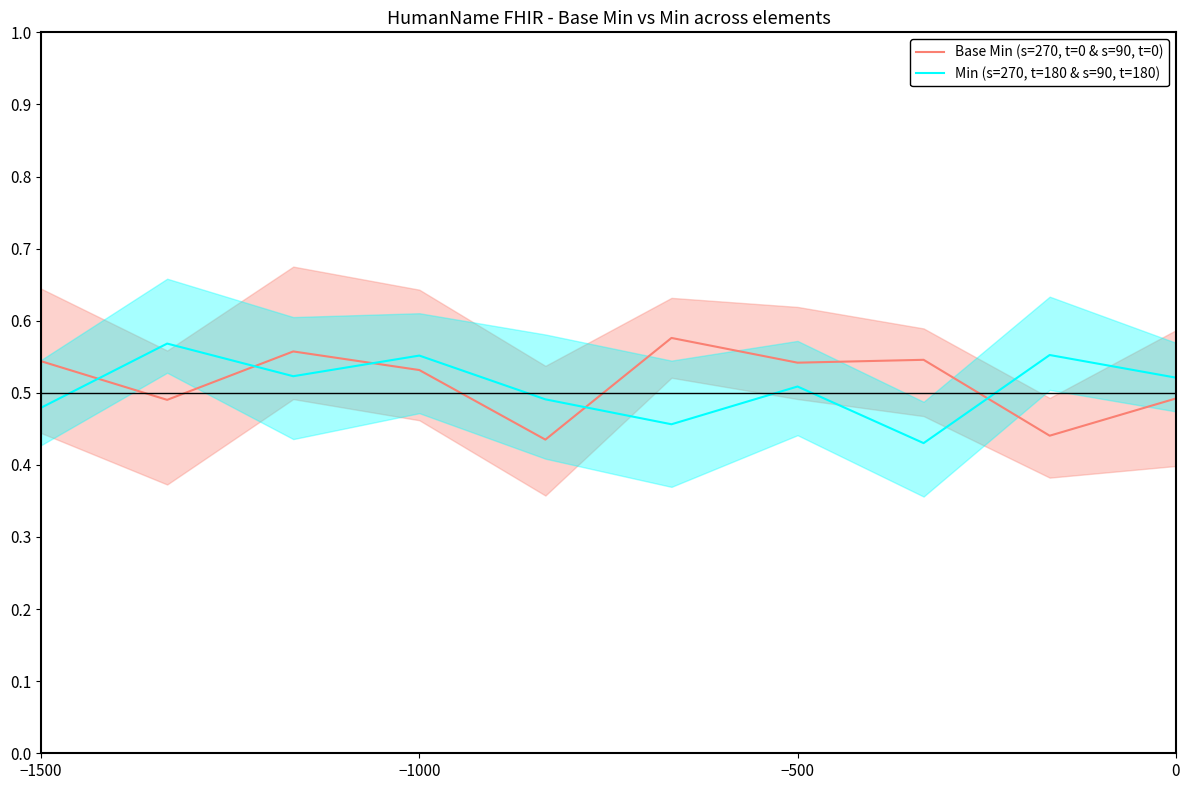

List the series in order of their overall mean, highest first.

Base Min (s=270, t=0 & s=90, t=0), Min (s=270, t=180 & s=90, t=180)